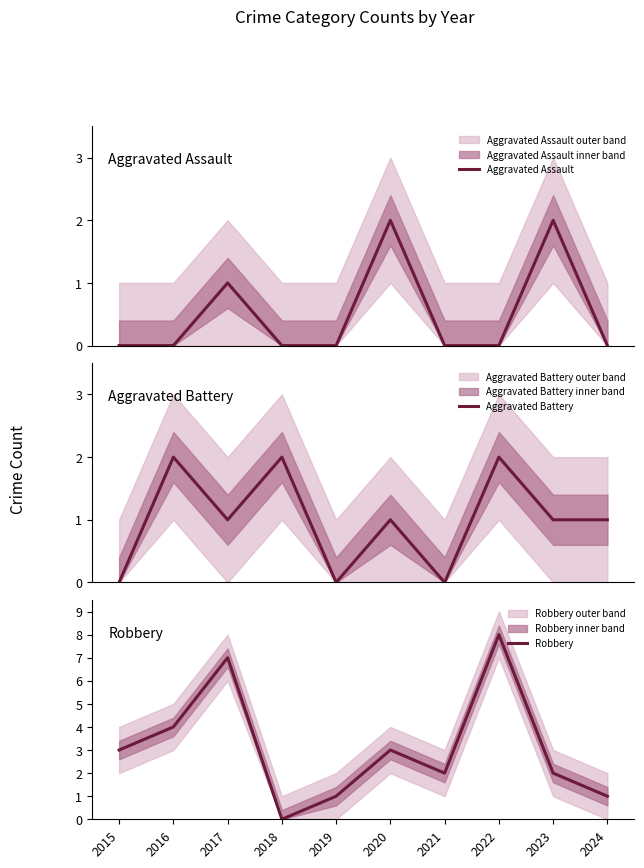

What are all the series names shown in the legend?

Aggravated Assault, Aggravated Battery, Robbery